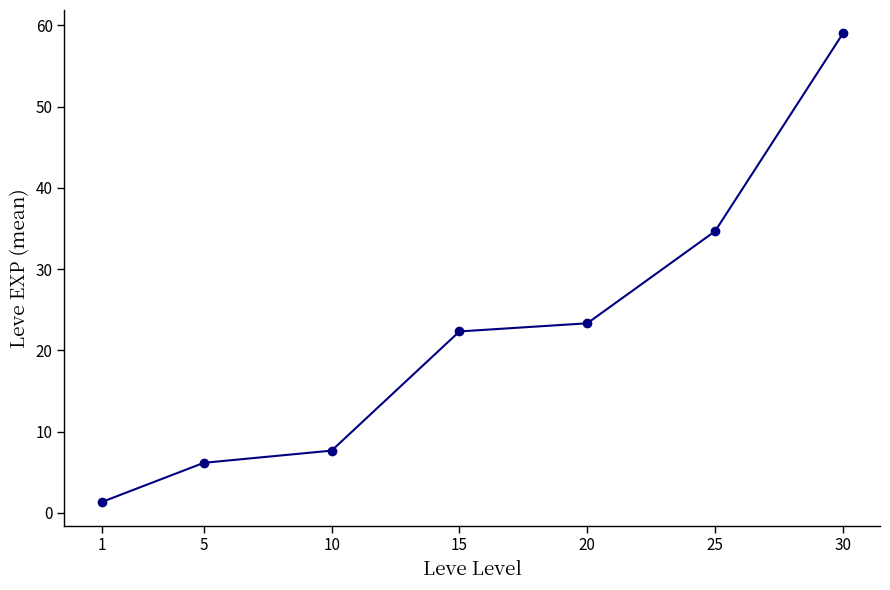

Approximately how many times larger is the value at 25 compared to 5?

5.6